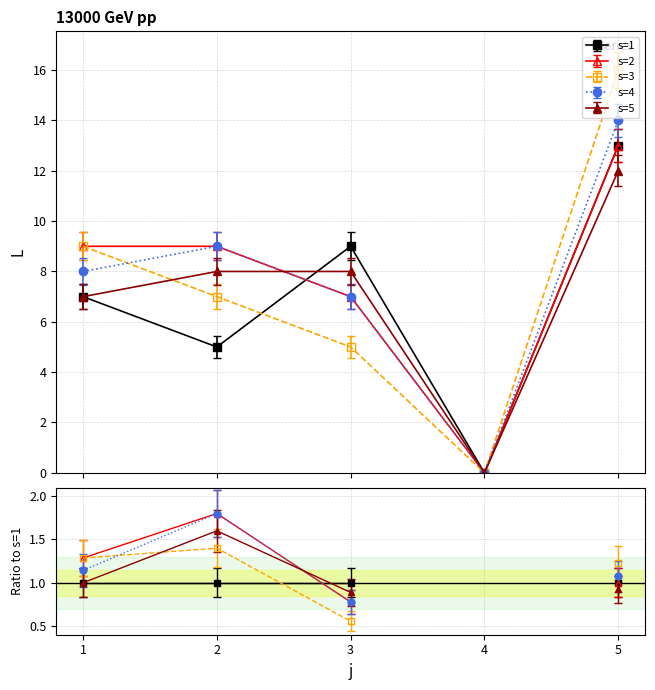

What is the value of the s=2 point at the 1st from the left?

9